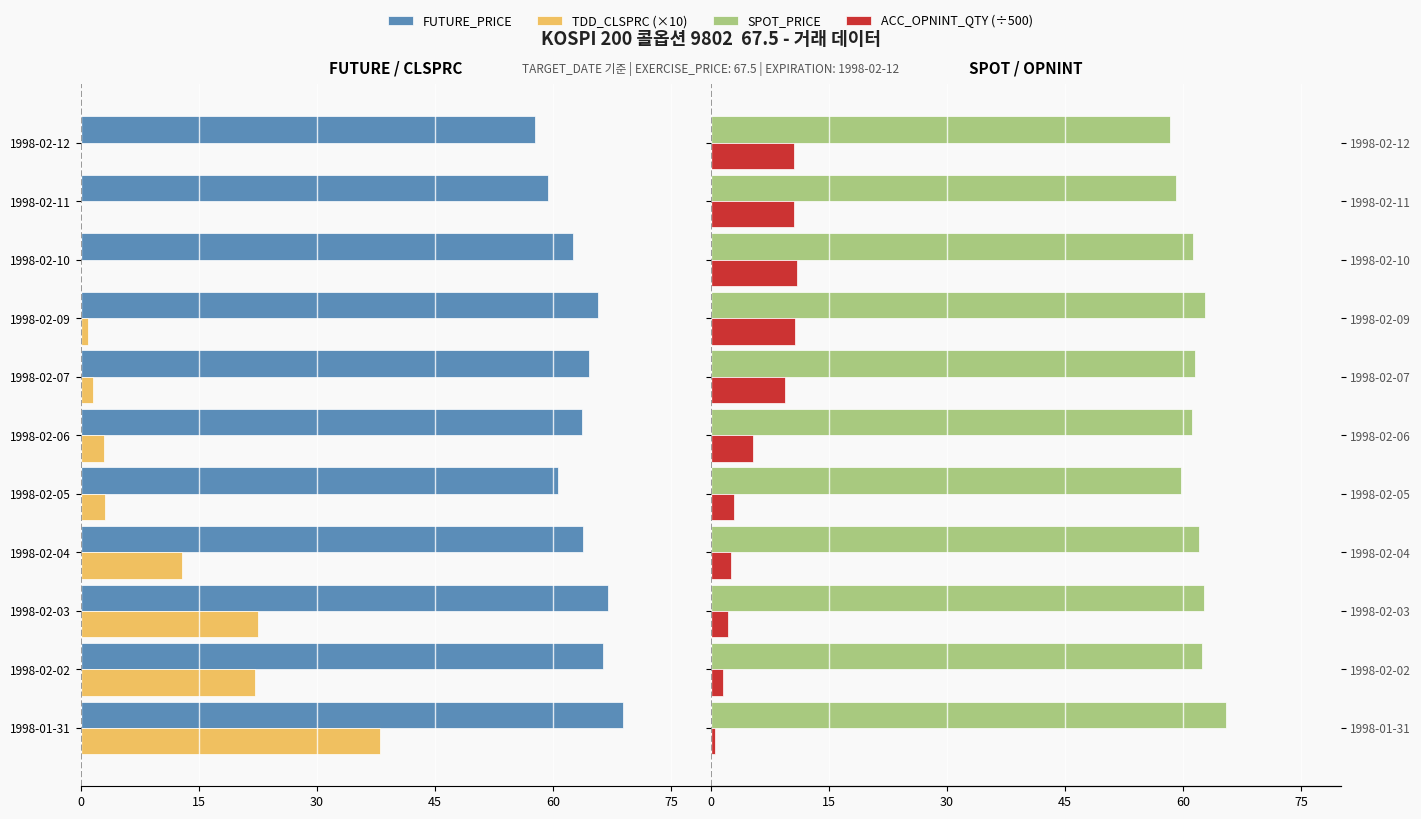

What is the difference between the second highest and minimum values in the FUTURE_PRICE series?

9.5